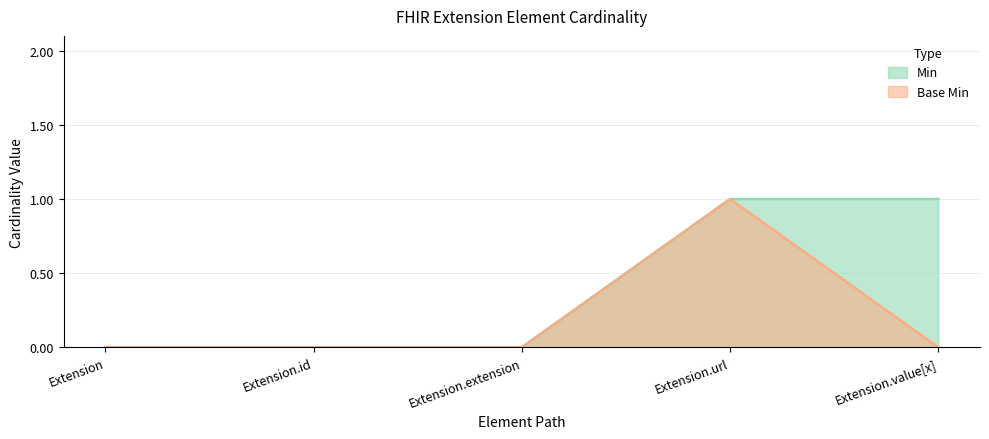

True or false: Min and Base Min cross at least once.

False